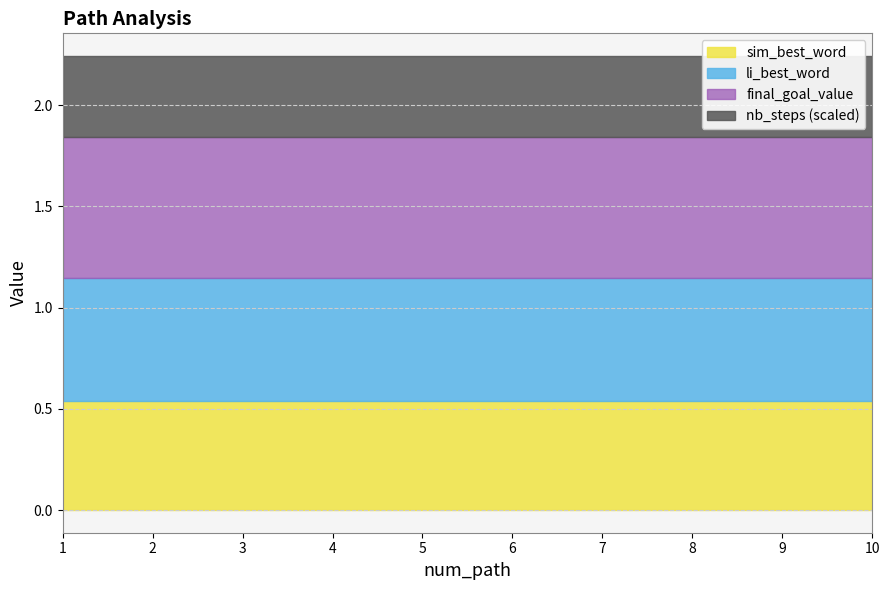

Reading left to right, extract all data points from this chart.

nb_steps: 1=8.0	2=8.0	3=8.0	4=8.0	5=8.0	6=8.0	7=8.0	8=8.0	9=8.0	10=8.0
sim_best_word: 1=0.5	2=0.5	3=0.5	4=0.5	5=0.5	6=0.5	7=0.5	8=0.5	9=0.5	10=0.5
li_best_word: 1=0.6	2=0.6	3=0.6	4=0.6	5=0.6	6=0.6	7=0.6	8=0.6	9=0.6	10=0.6
final_goal_value: 1=0.7	2=0.7	3=0.7	4=0.7	5=0.7	6=0.7	7=0.7	8=0.7	9=0.7	10=0.7